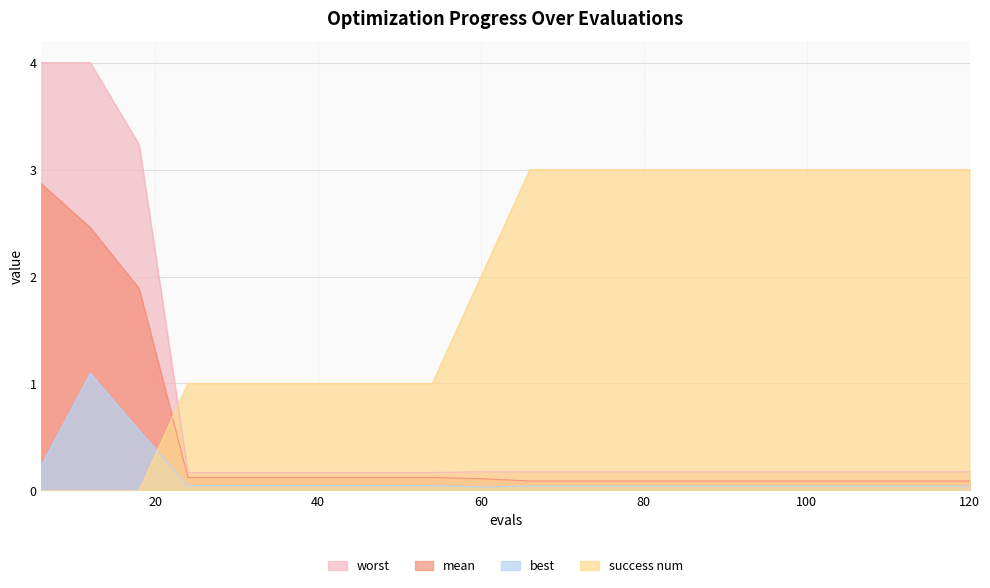

What is the difference between the maximum and minimum values in the best series?

1.1